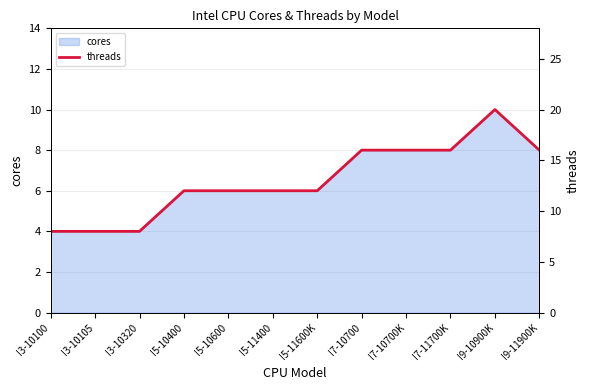

What is the greatest value displayed?

20